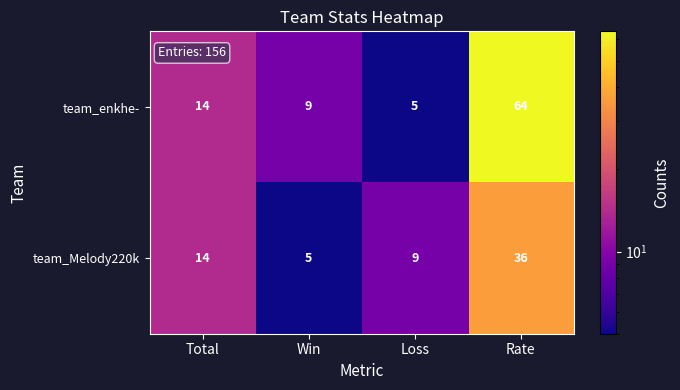

List the series in order of their peak value, lowest first.

team_Melody220k, team_enkhe-